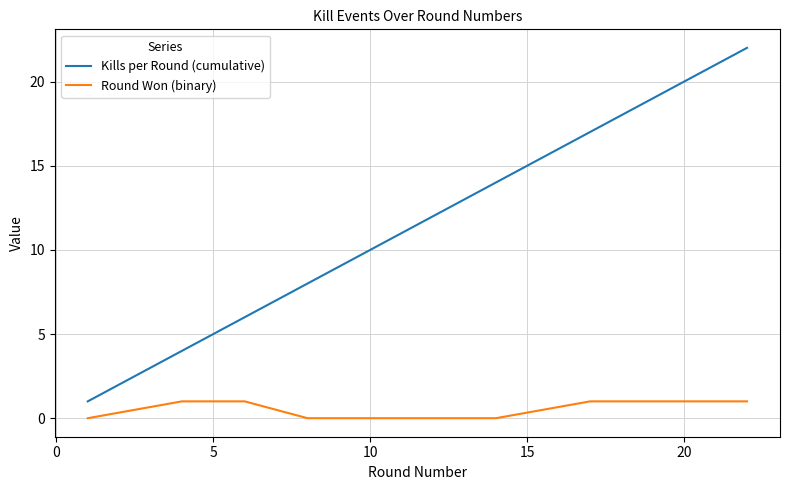

Rank the series by their maximum value, from lowest to highest.

Round Won (binary), Kills per Round (cumulative)